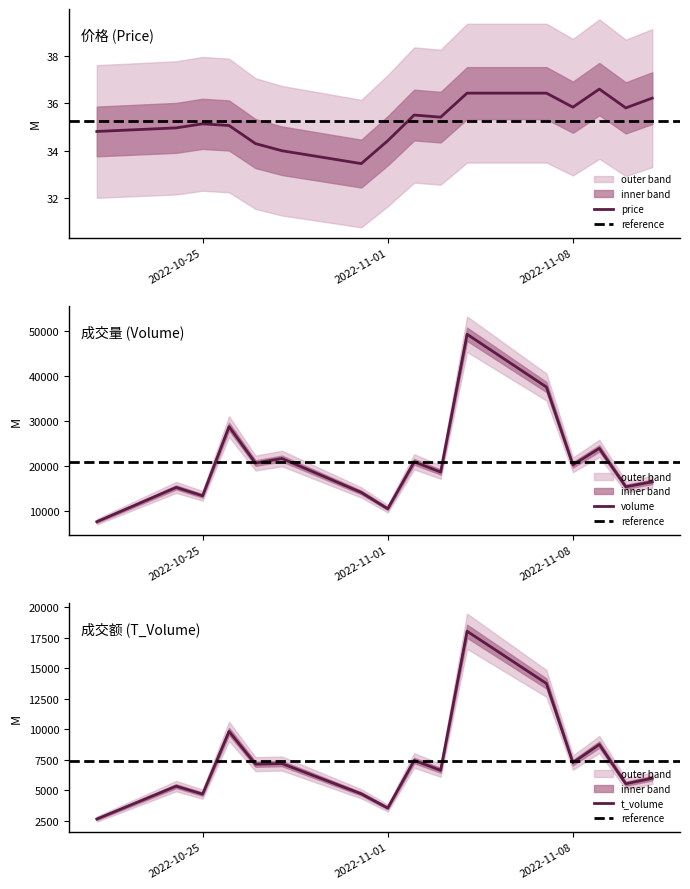

How many data points in t_volume are less than 7132?

8